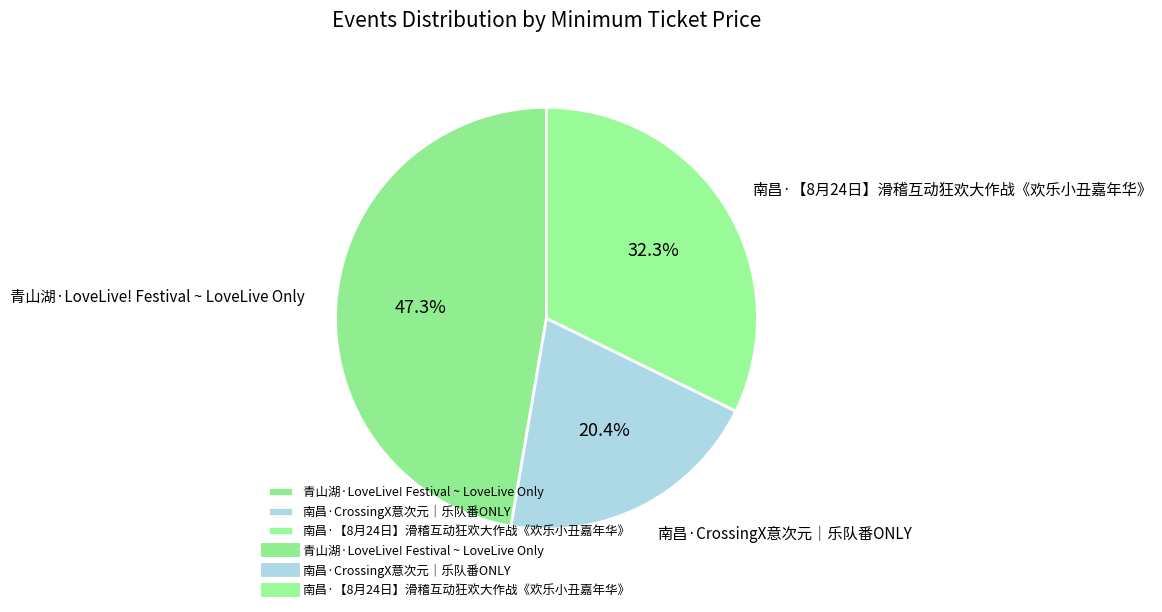

Is there a majority slice in this chart?

No